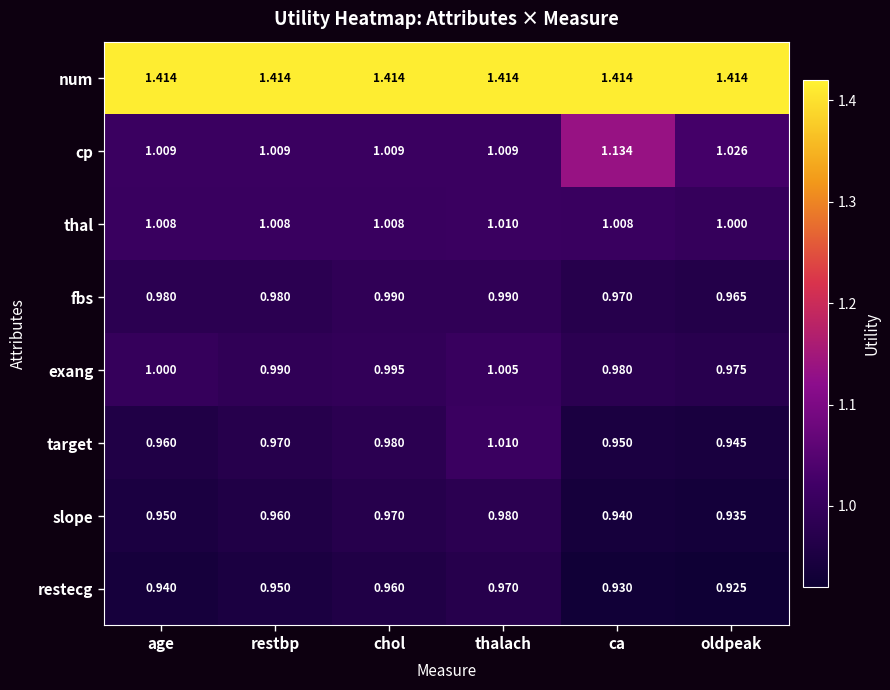

At which category does the chart reach its minimum across all series?

oldpeak